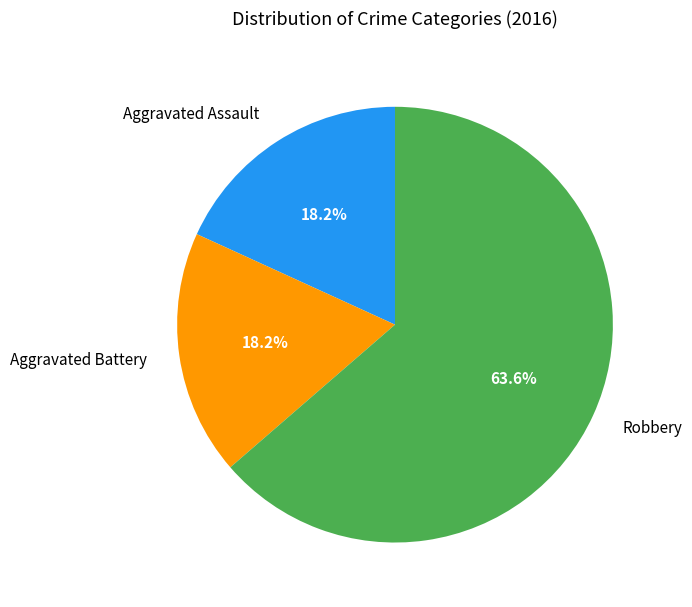

Between Robbery and Aggravated Assault, which is larger?

Robbery